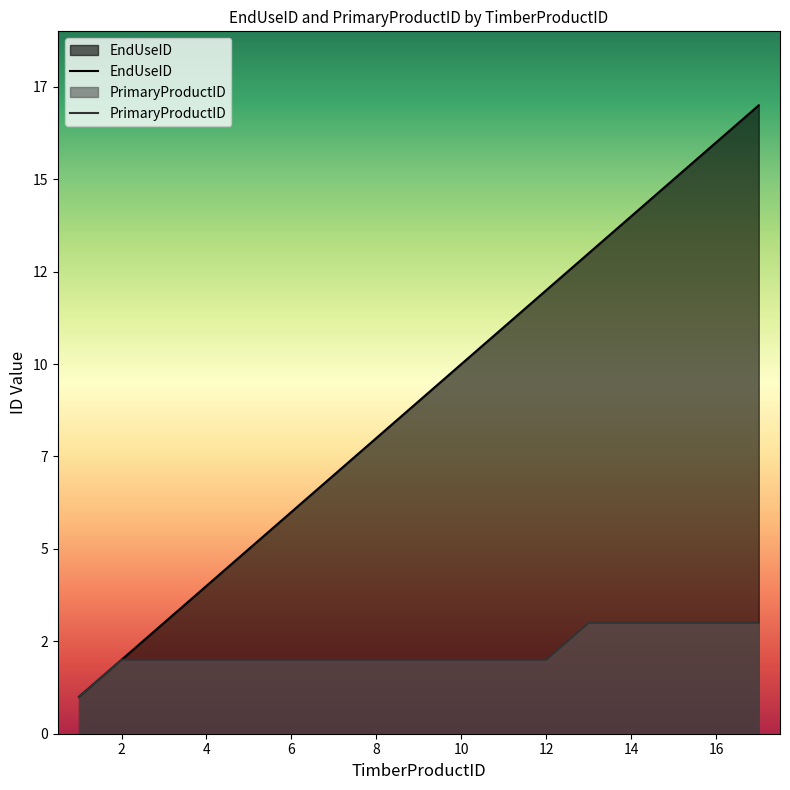

Reading right to left, extract all data points from this chart.

EndUseID: 17	16	15	14	13	12	11	10	9	8	7	6	5	4	3	2	1
PrimaryProductID: 3	3	3	3	3	2	2	2	2	2	2	2	2	2	2	2	1